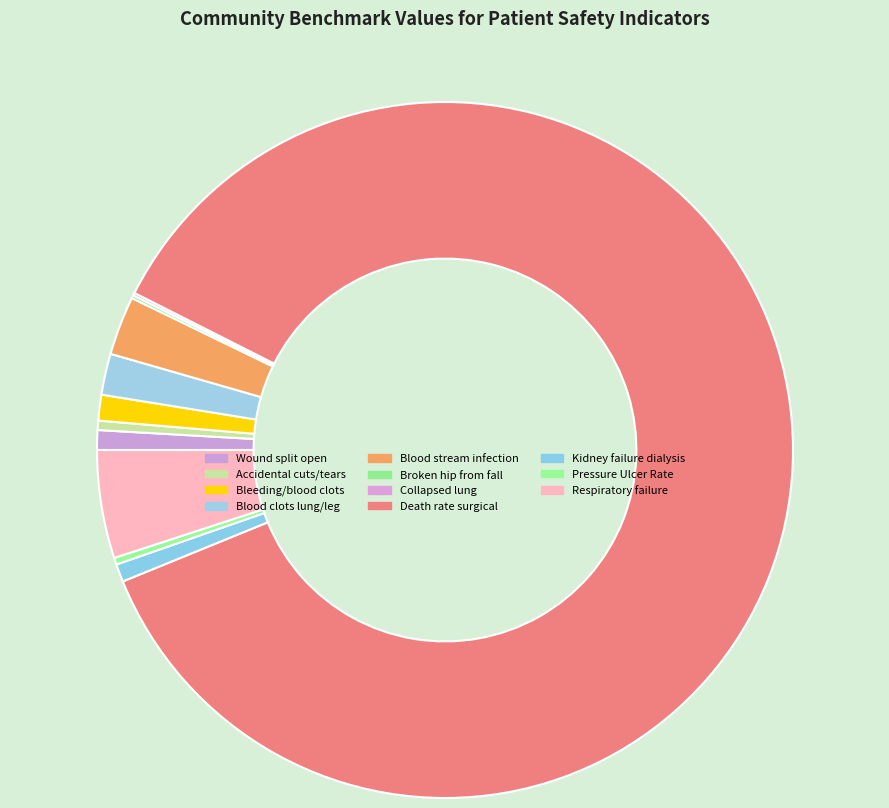

Rank the categories by value from lowest to highest.

Collapsed lung from medical treatment, Broken hip from a fall in the hospital, Pressure Ulcer Rate, Accidental cuts and tears requiring a procedure, Kidney failure requiring dialysis after surgery, A wound that splits open after surgery, Bleeding or blood clots requiring a procedure, Blood clots in the lung or a large leg vein, Blood stream infection after surgery, Respiratory failure after surgery, Death rate among surgical patients